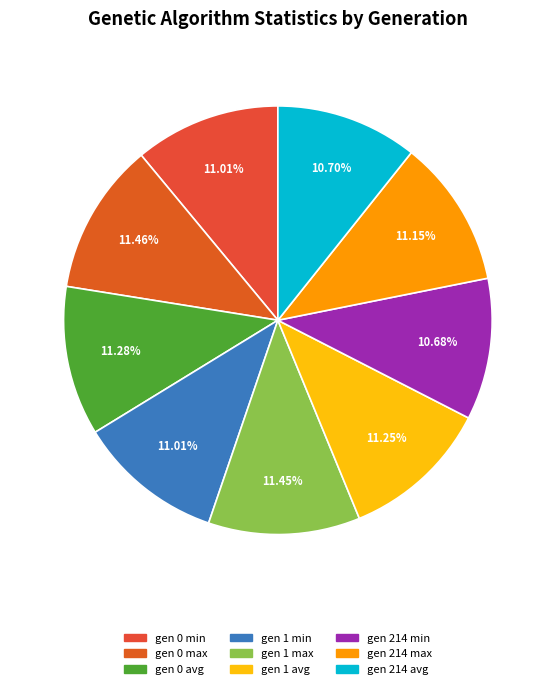

Is there any slice that represents more than half of the pie?

No